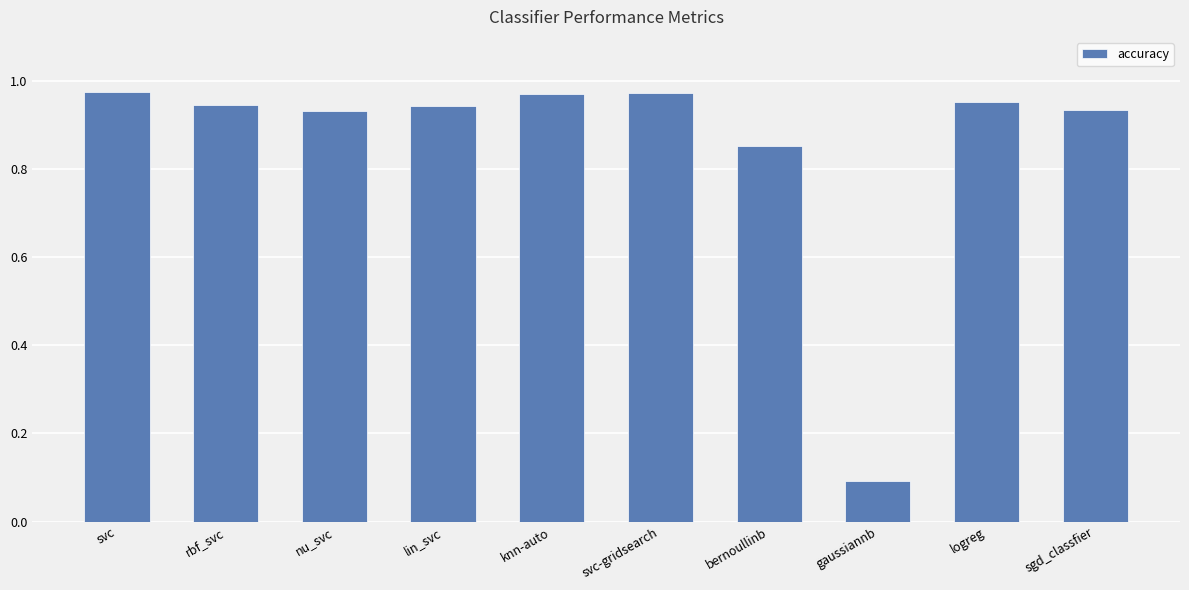

What is the label of the 4th bar from the right?

bernoullinb